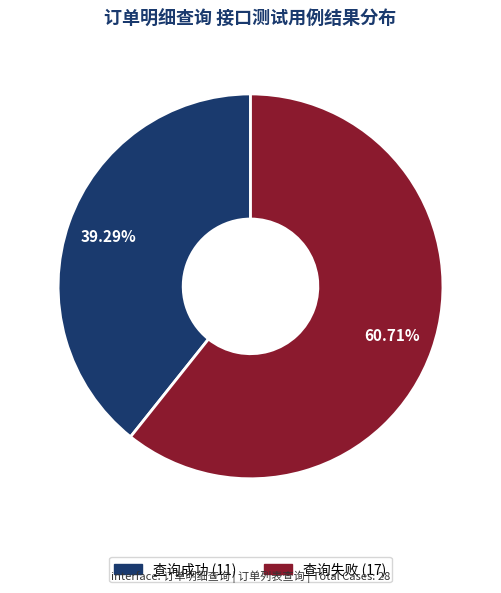

To the nearest percent, what portion does 查询失败 represent?

61%